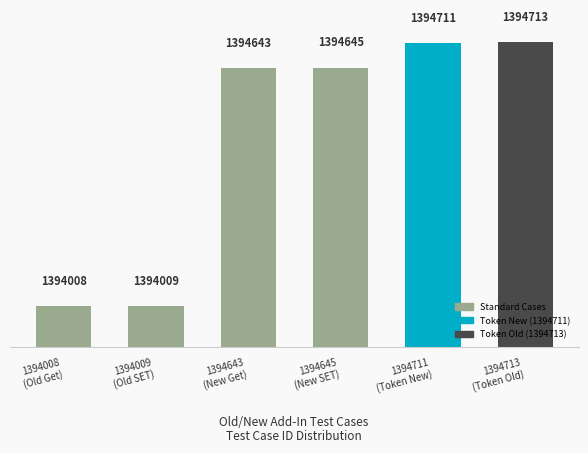

What is the label of the 3rd bar from the left?

1394643
(New Get)